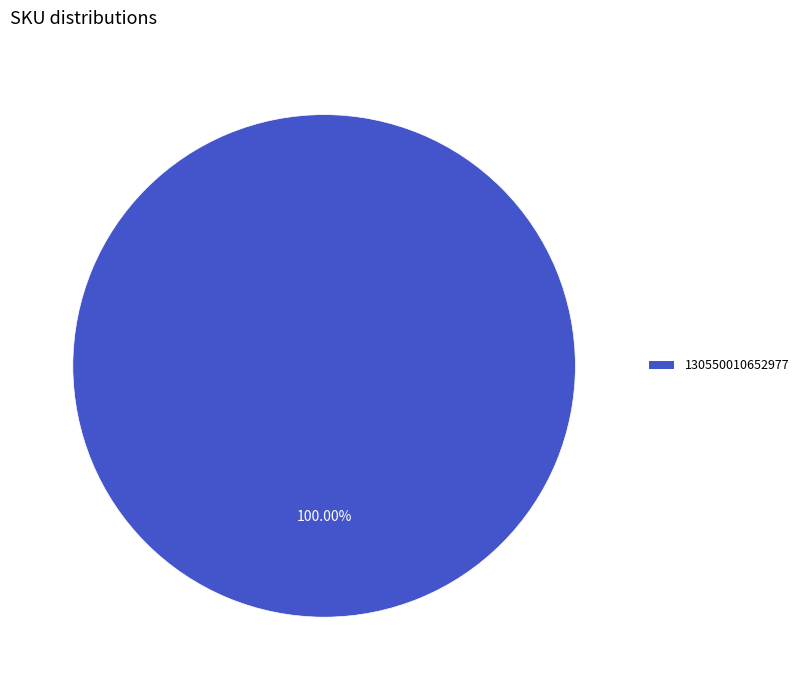

How many slices are in this pie chart?

1